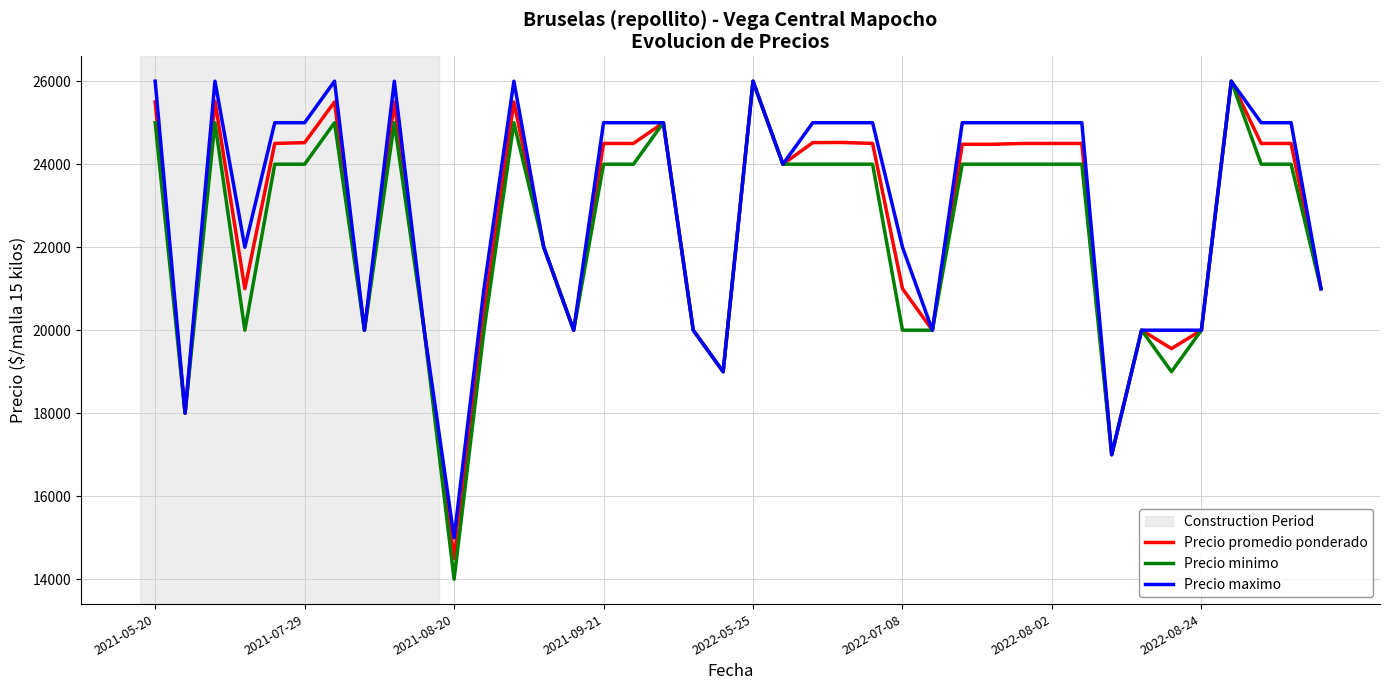

Which series has the largest range (max minus min)?

Precio minimo